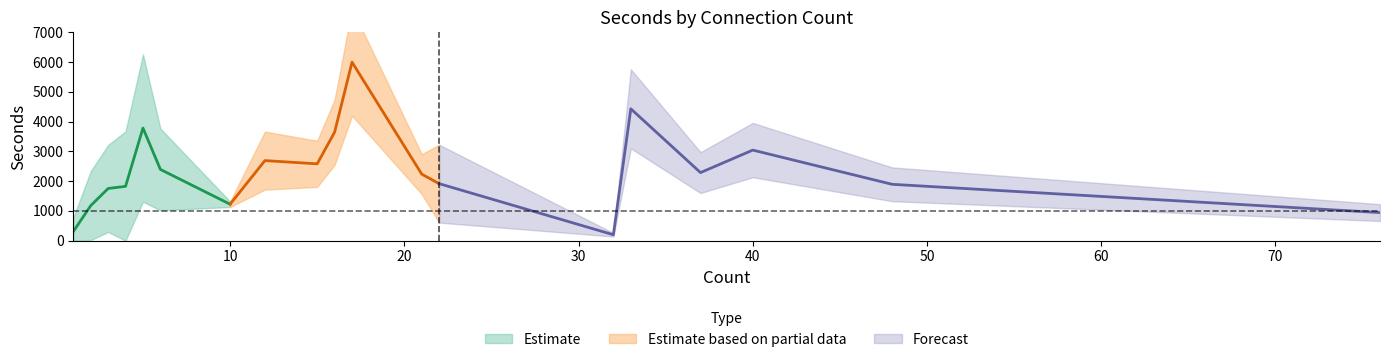

What is the difference between the highest and lowest values at 31?

16